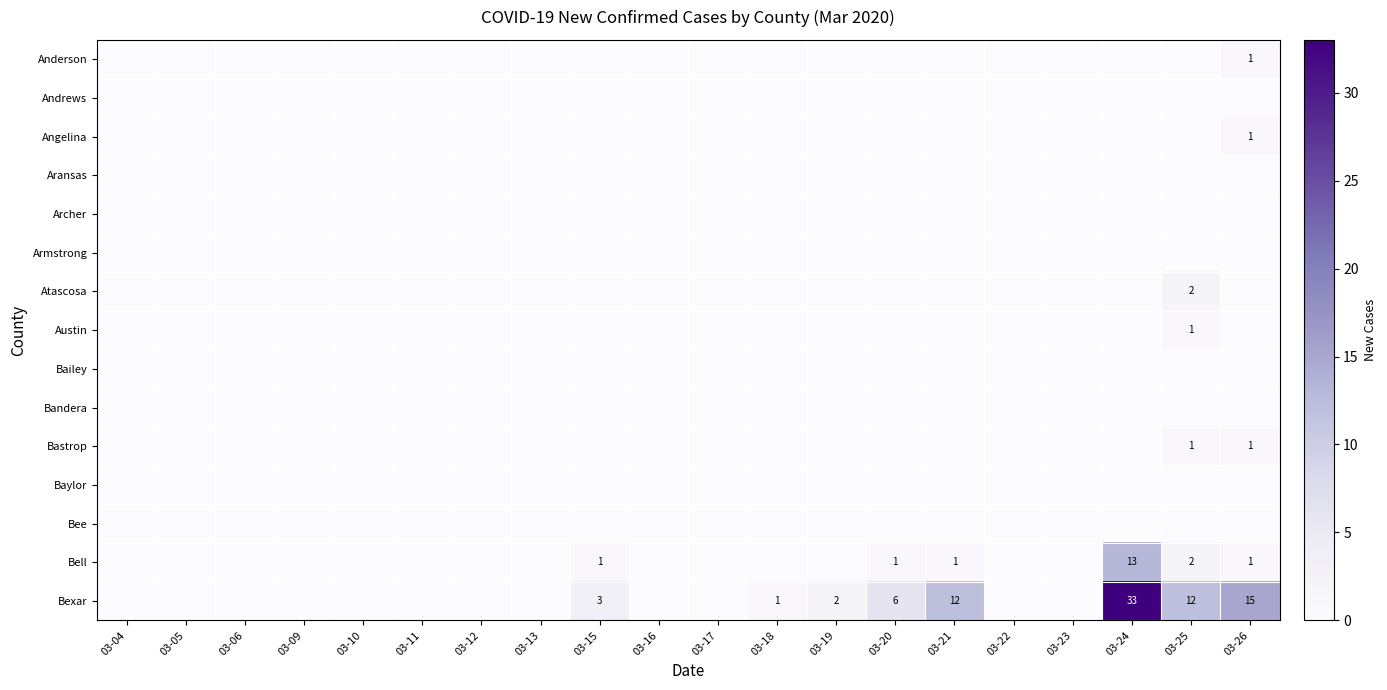

At 03-05, list the series in order from largest to smallest.

Anderson, Andrews, Angelina, Aransas, Archer, Armstrong, Atascosa, Austin, Bailey, Bandera, Bastrop, Baylor, Bee, Bell, Bexar